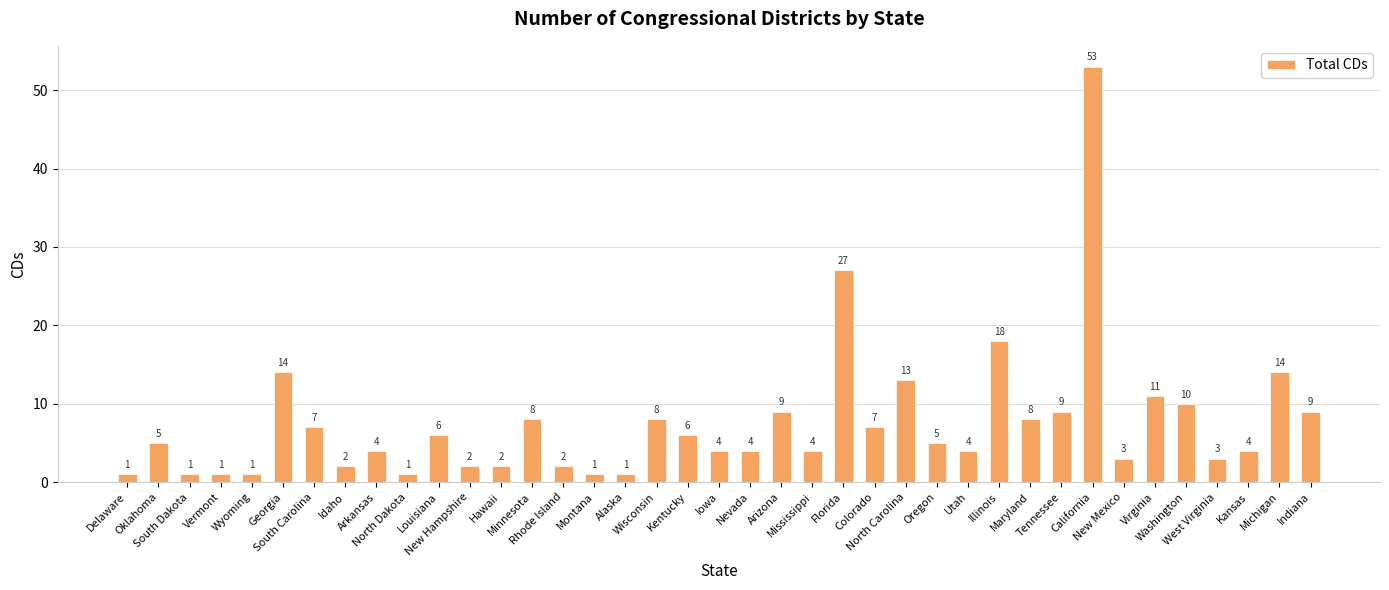

What is the average value?

7